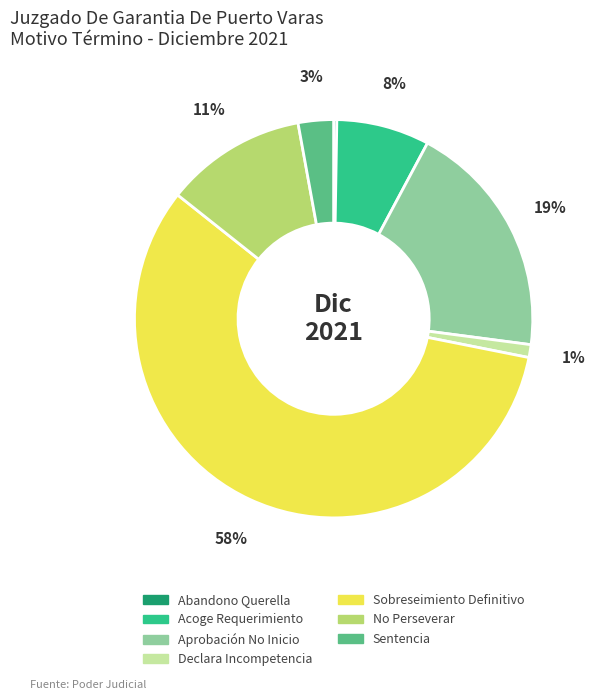

To the nearest percent, what is the average slice percentage?

14%